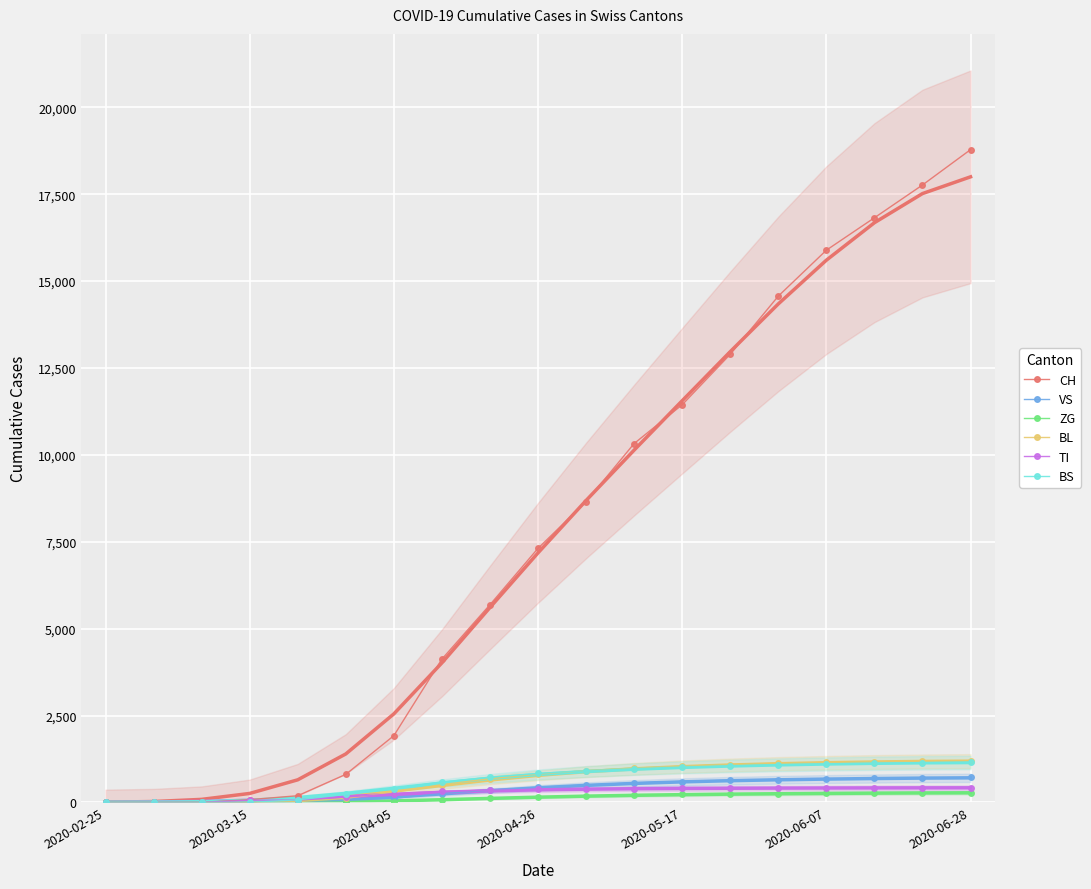

Is this an area chart (filled region under the line)?

No